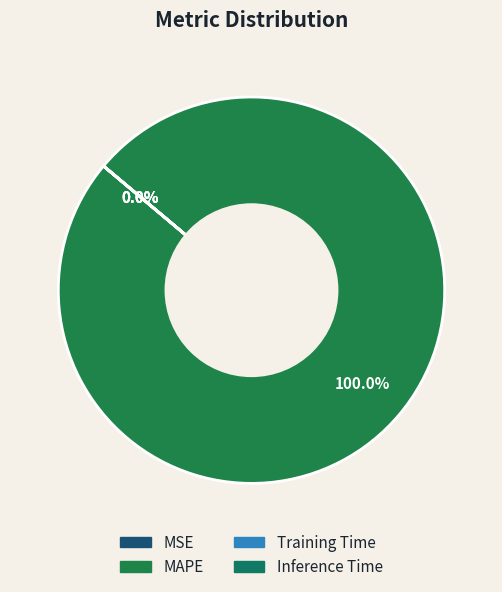

Which slice is the largest?

MAPE